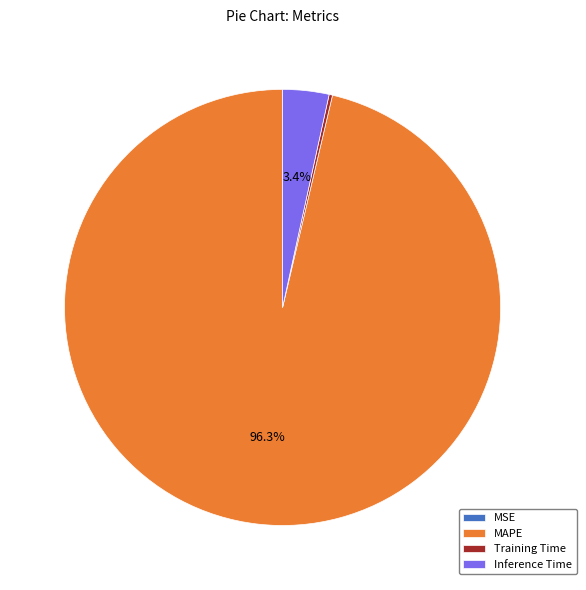

What is the total percentage of MAPE and Inference Time?

99.7%